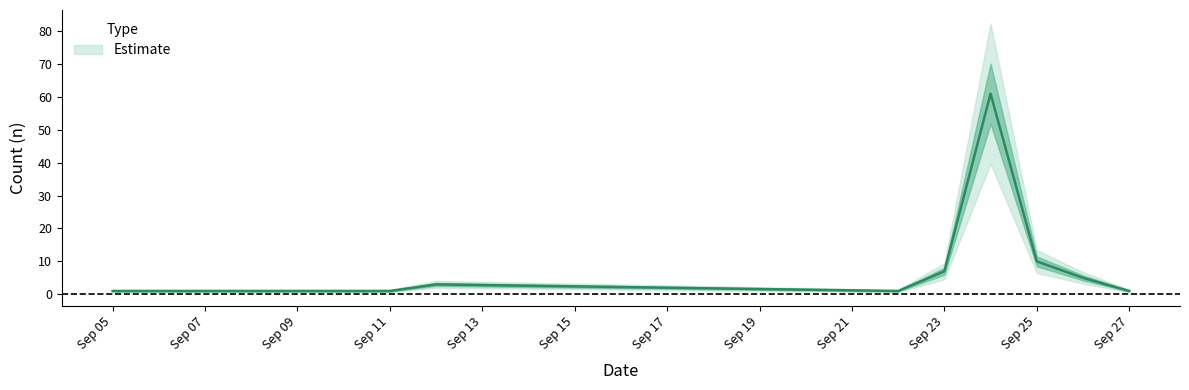

Where does the data first go above 3?

Sep 23